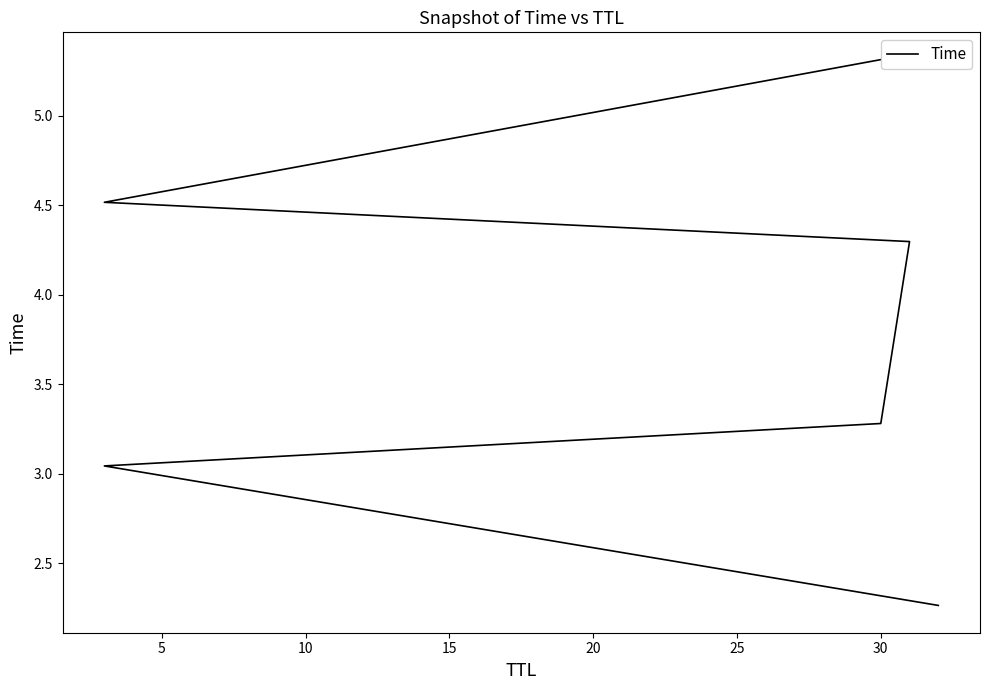

What is the ratio of the value at 10 to the value at 0?

1.4